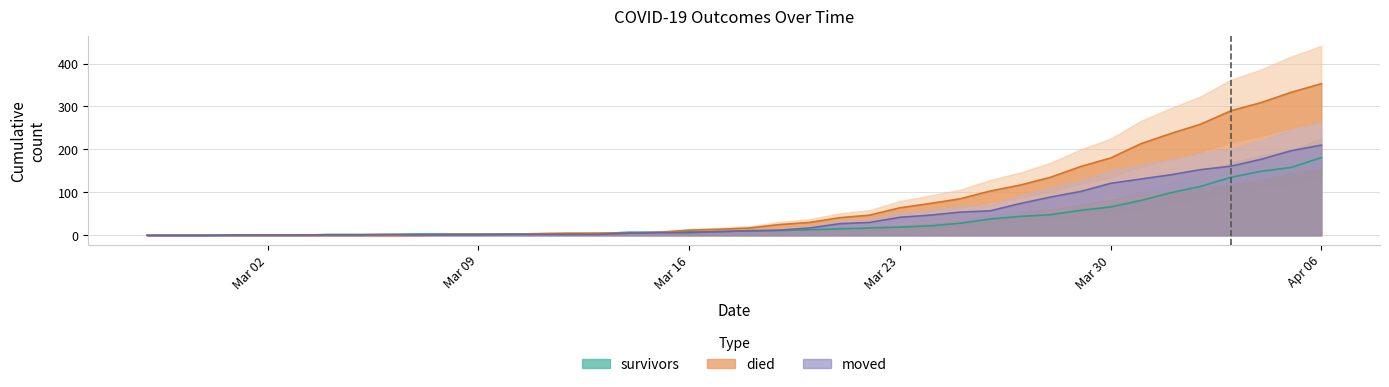

Which series ends up on top after the final intersection of moved and survivors?

moved